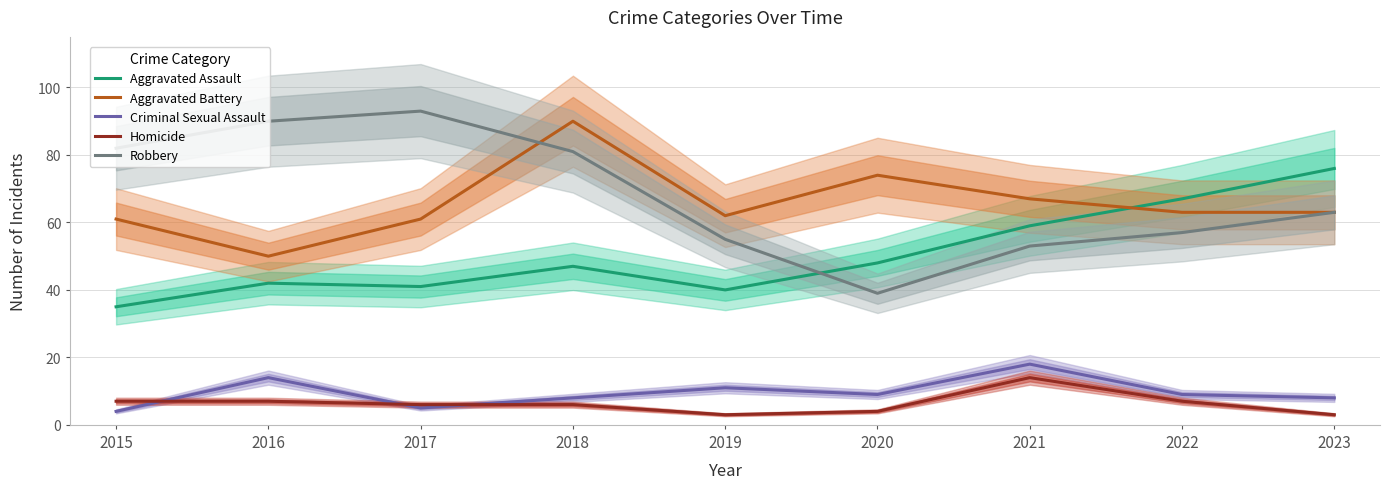

At which label does Aggravated Battery first exceed 63?

2018